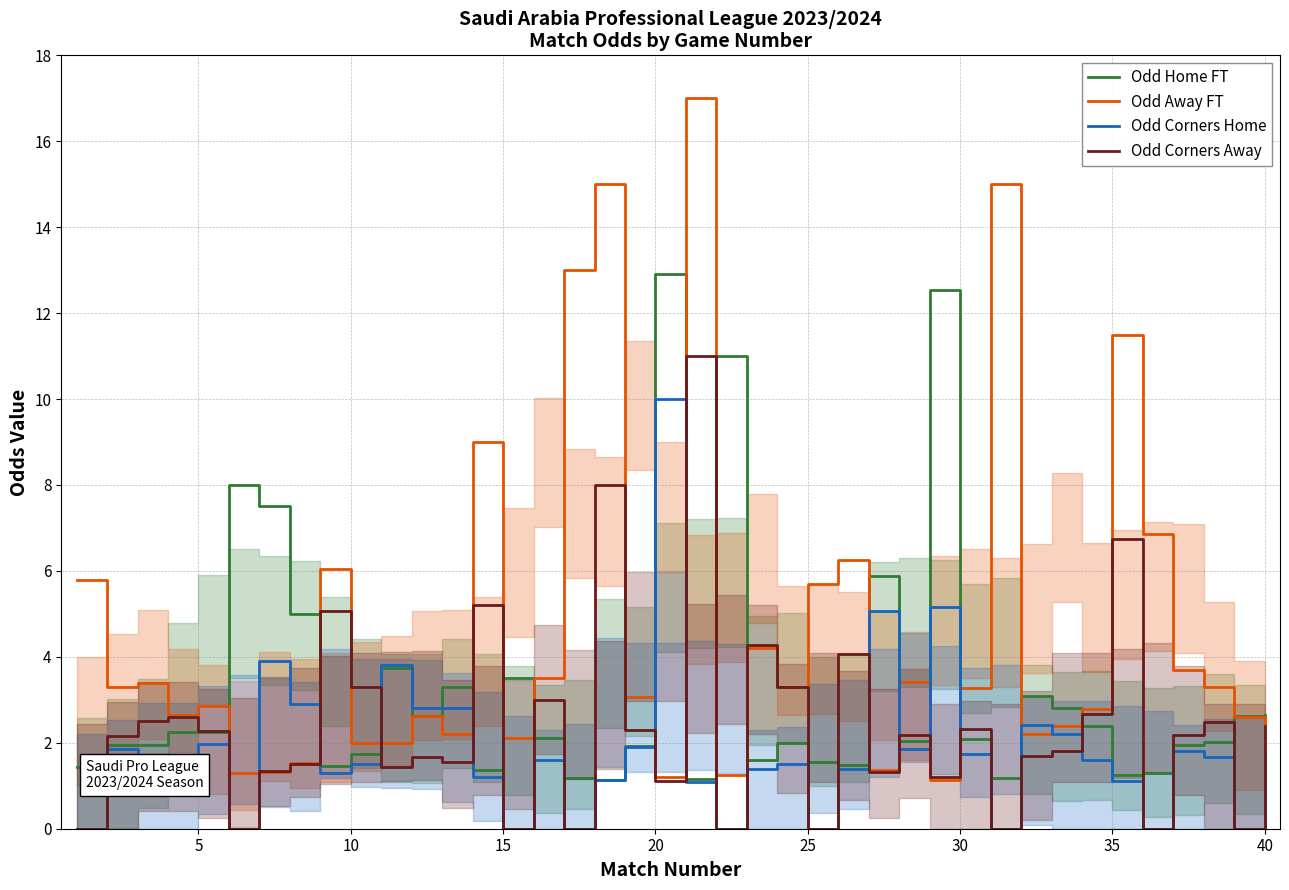

Which series has the largest total across all categories?

Odd Away FT